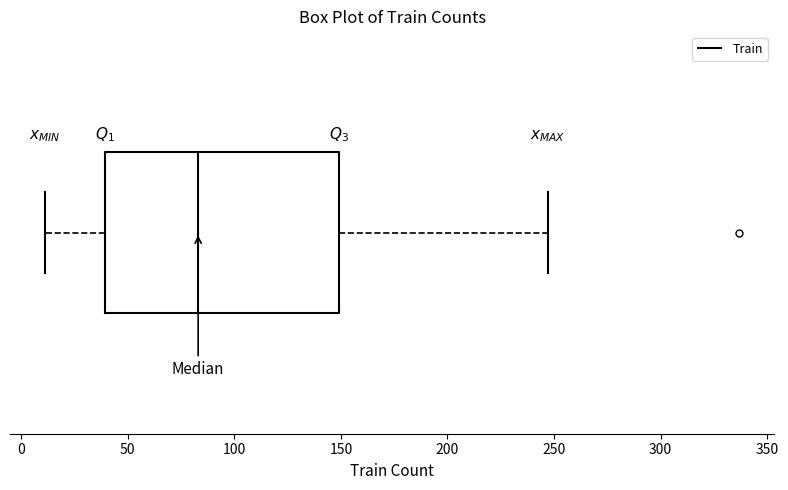

Transcribe this box plot: give where the median line is, the range the box spans, and where the two whiskers end, as read against the x-axis. The values are not printed on the chart, so give them approximately, as read against the axis.

median 85, box 40 to 150, whiskers 10 to 245